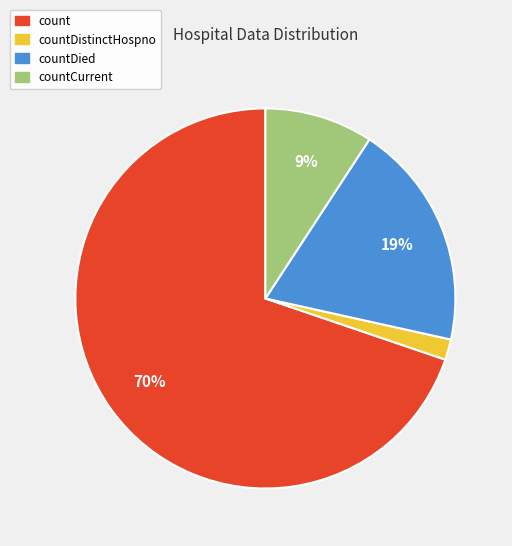

Does any single category account for the majority?

Yes